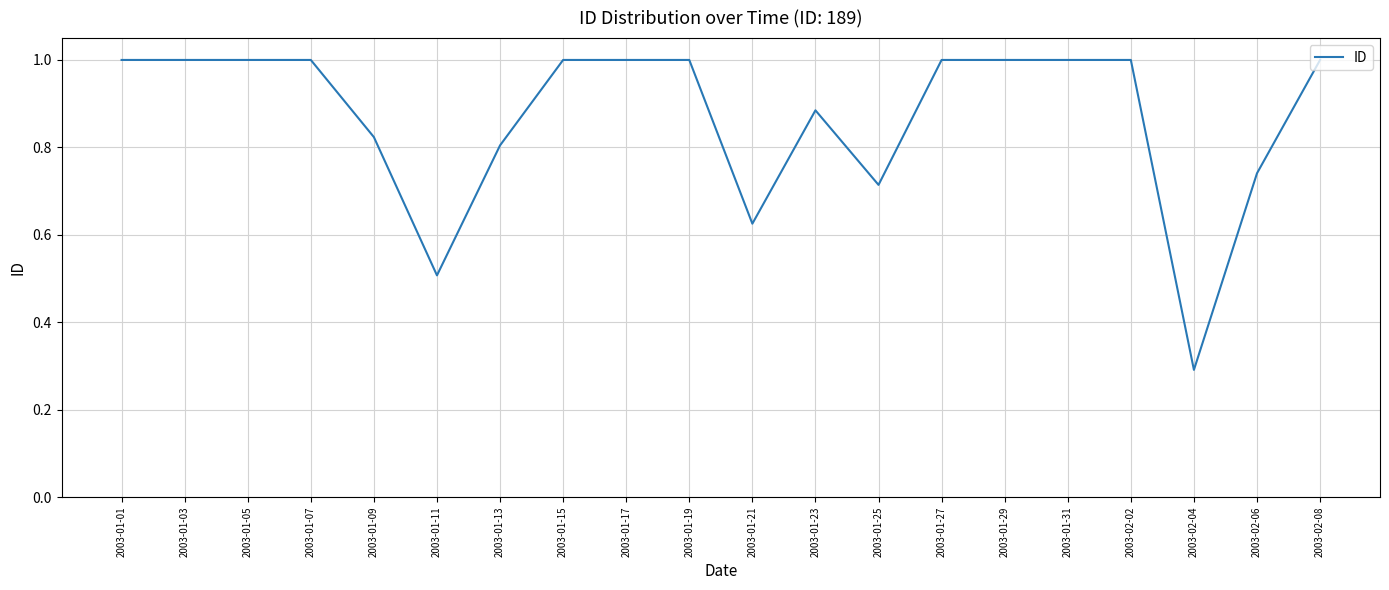

What position from the left is 2003-01-05?

3